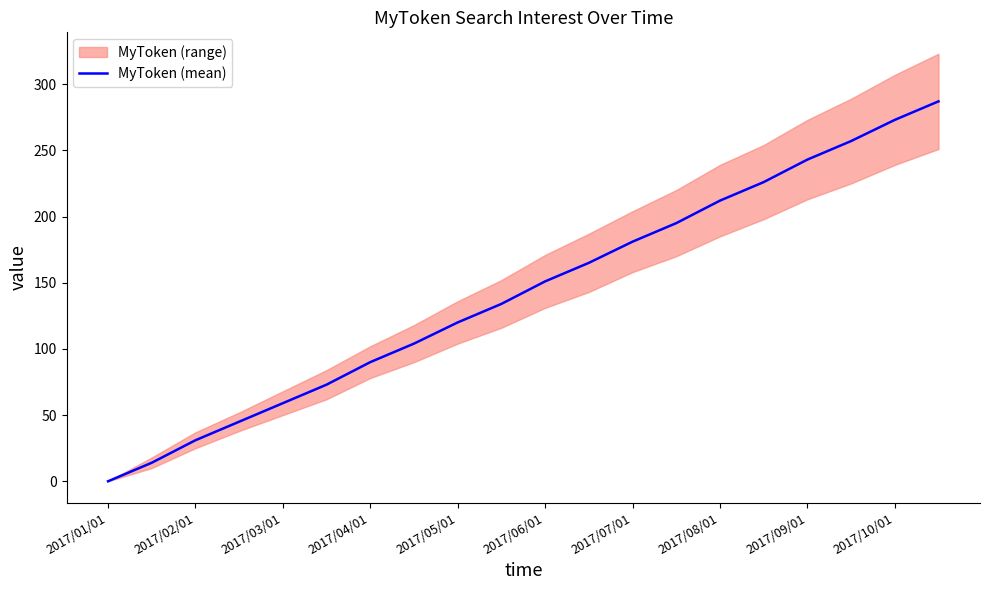

Which category has the lowest value in the MyToken (mean) series?

2017/01/01